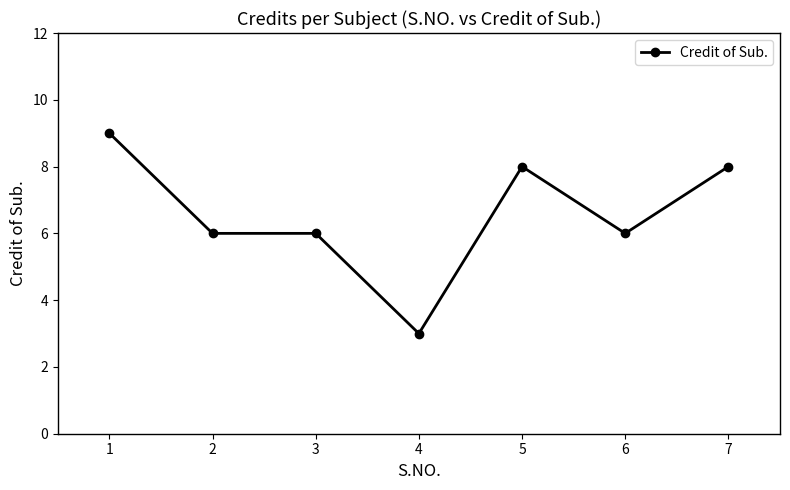

What is the sum of all values?

46